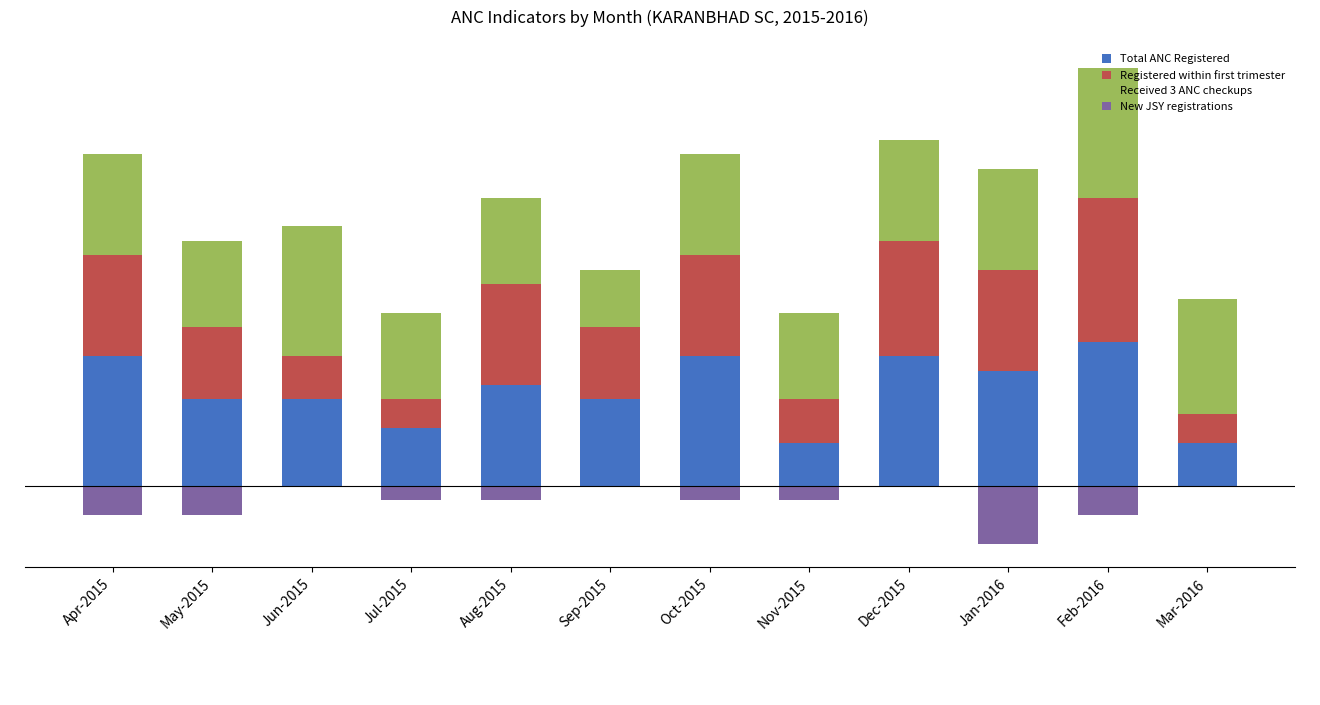

Which series has the largest total across all categories?

Received 3 ANC checkups